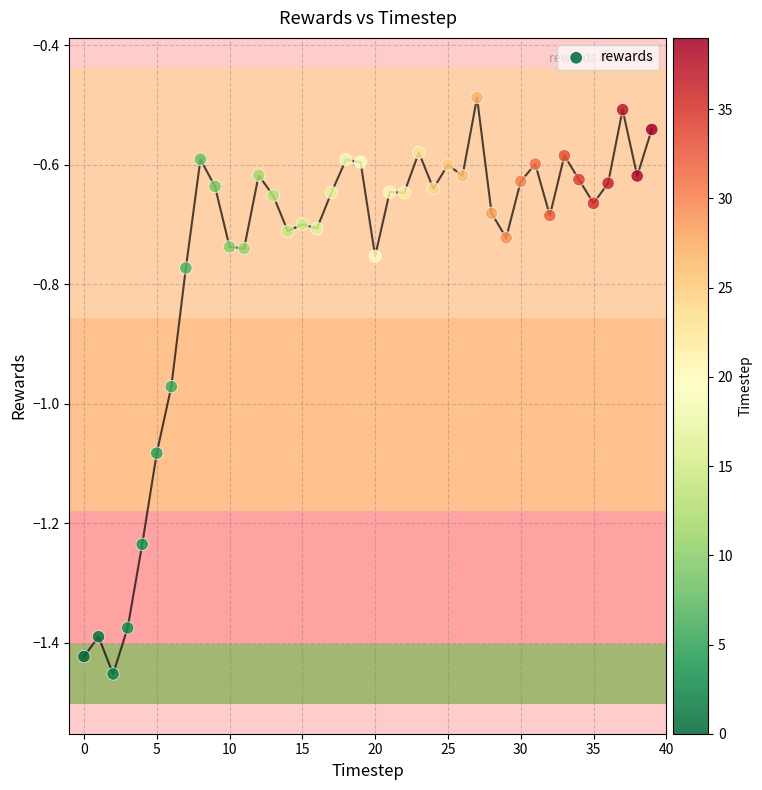

What is the range of Y values (max minus min)?

1.0